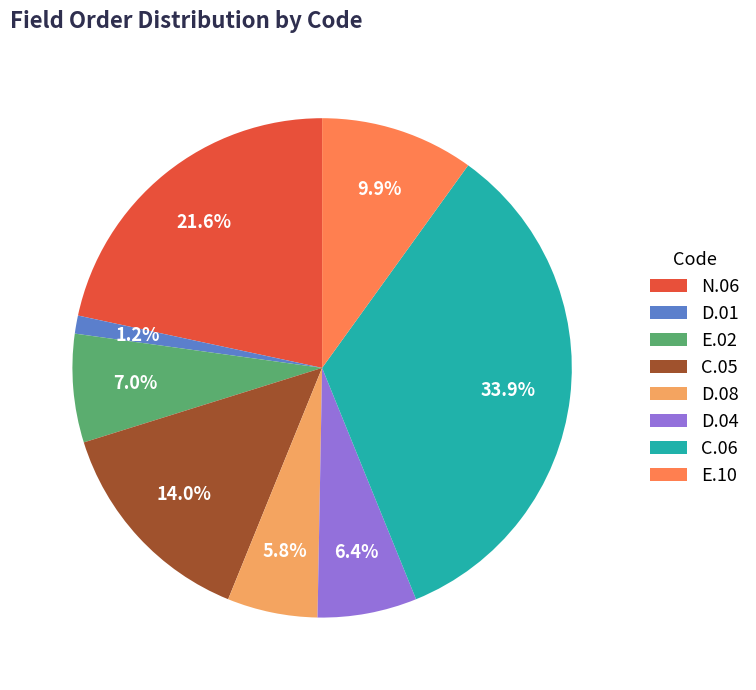

To the nearest percent, what portion does N.06 represent?

22%